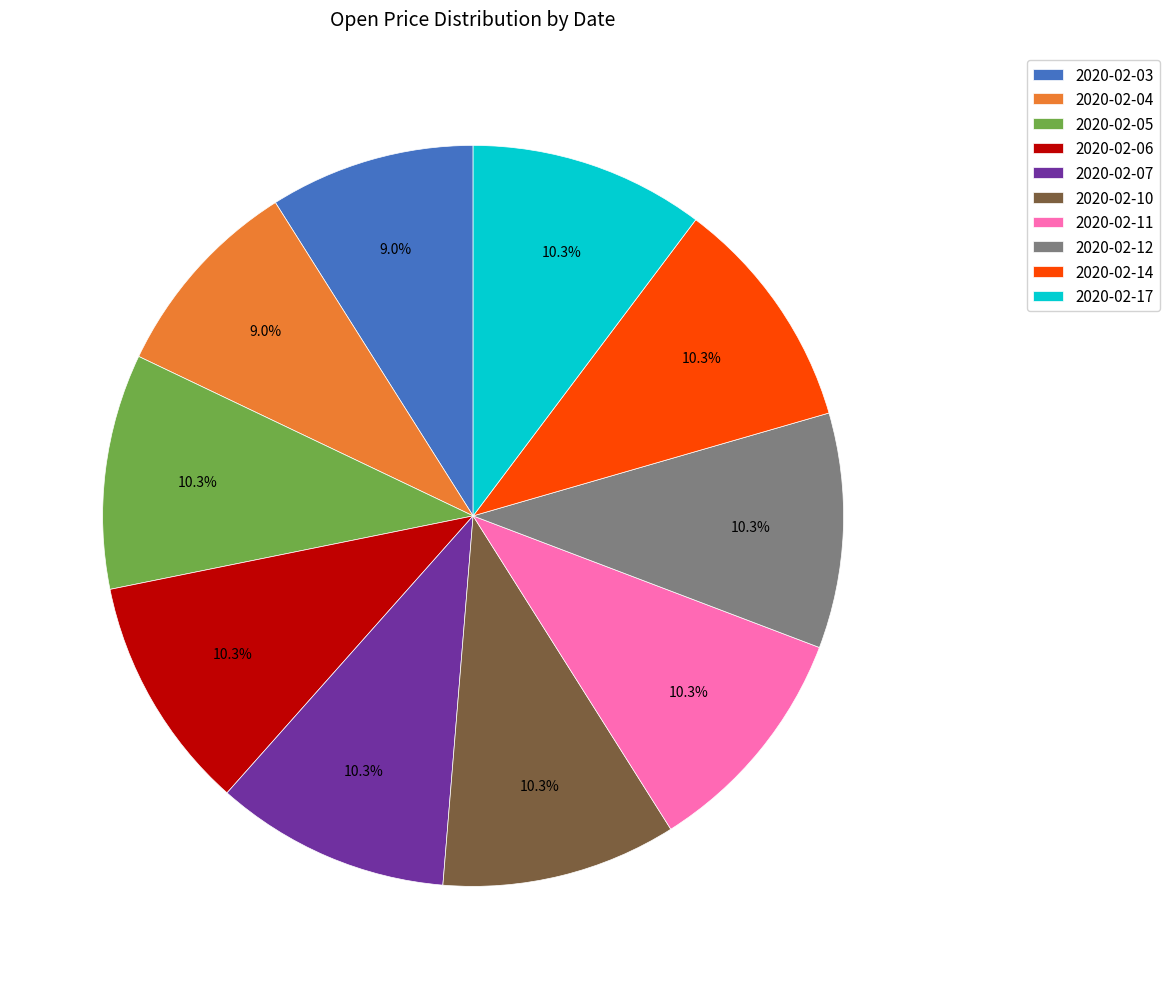

To the nearest percent, what percentage of the pie is 2020-02-07?

10%